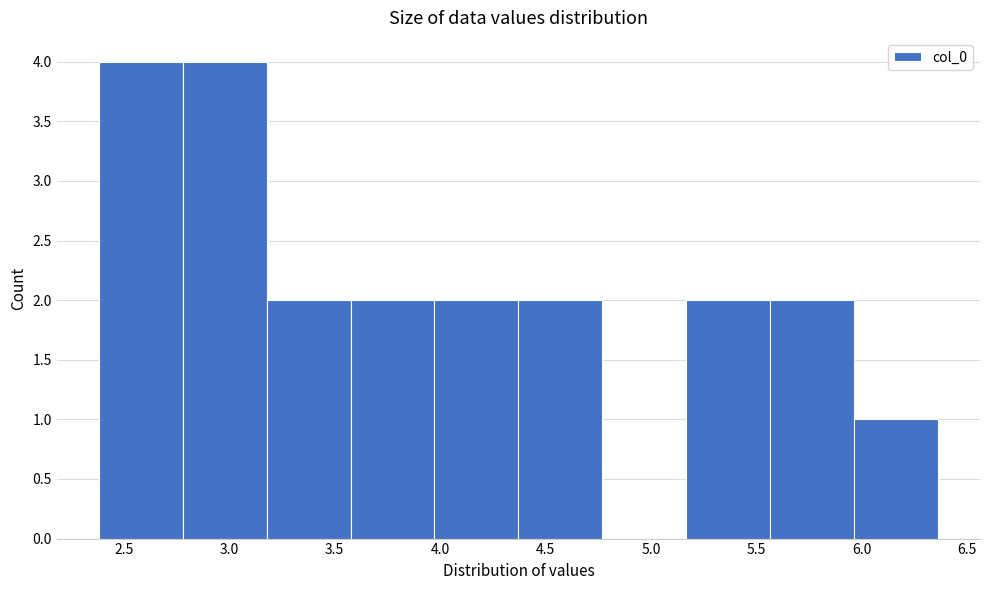

Reading left to right, transcribe this chart: for each bar, give the range it covers on the x-axis and its height. Neither the bar edges nor the heights are printed on the chart, so give them approximately, as read against the axes.

2.40 to 2.80: 4
2.80 to 3.20: 4
3.20 to 3.60: 2
3.60 to 3.95: 2
3.95 to 4.35: 2
4.35 to 4.75: 2
4.75 to 5.15: 0
5.15 to 5.55: 2
5.55 to 5.95: 2
5.95 to 6.35: 1